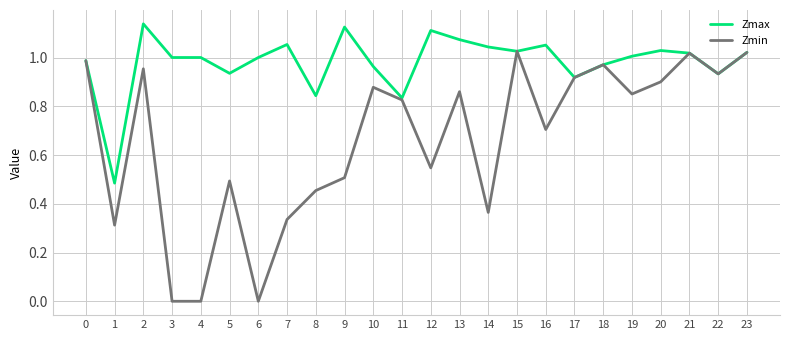

Which series has the widest spread of values?

Zmin